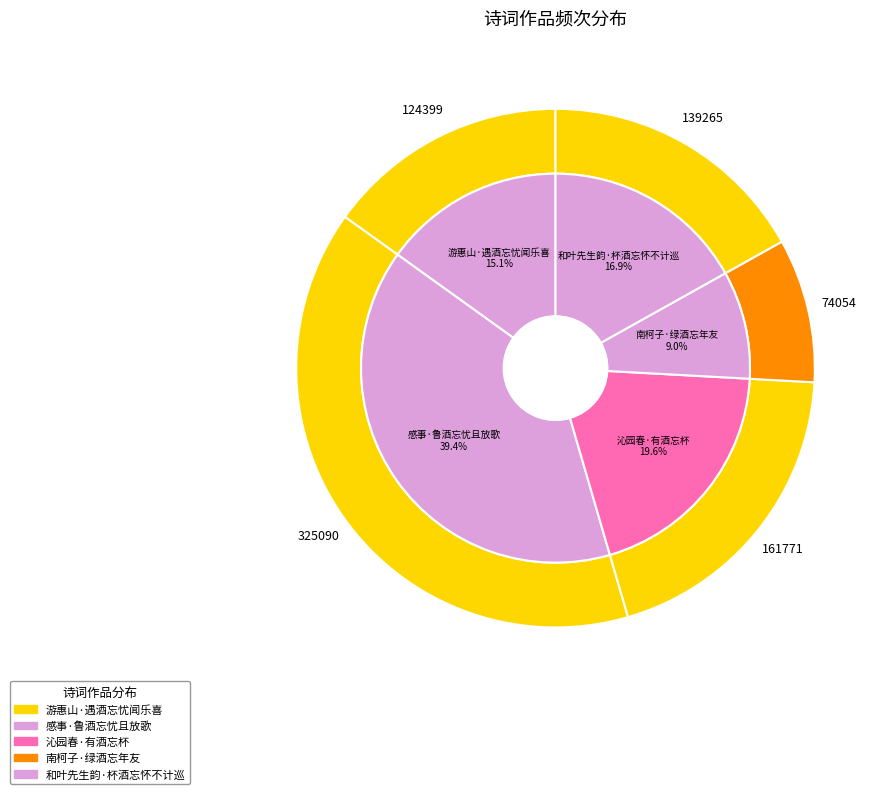

Rank the categories by value from lowest to highest.

南柯子·绿酒忘年友, 游惠山·遇酒忘忧闻乐喜, 和叶先生韵·杯酒忘怀不计巡, 沁园春·有酒忘杯, 感事·鲁酒忘忧且放歌